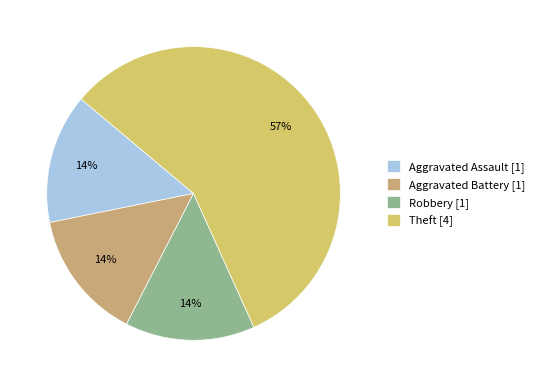

What percentage is the Theft slice, to the nearest percent?

57%